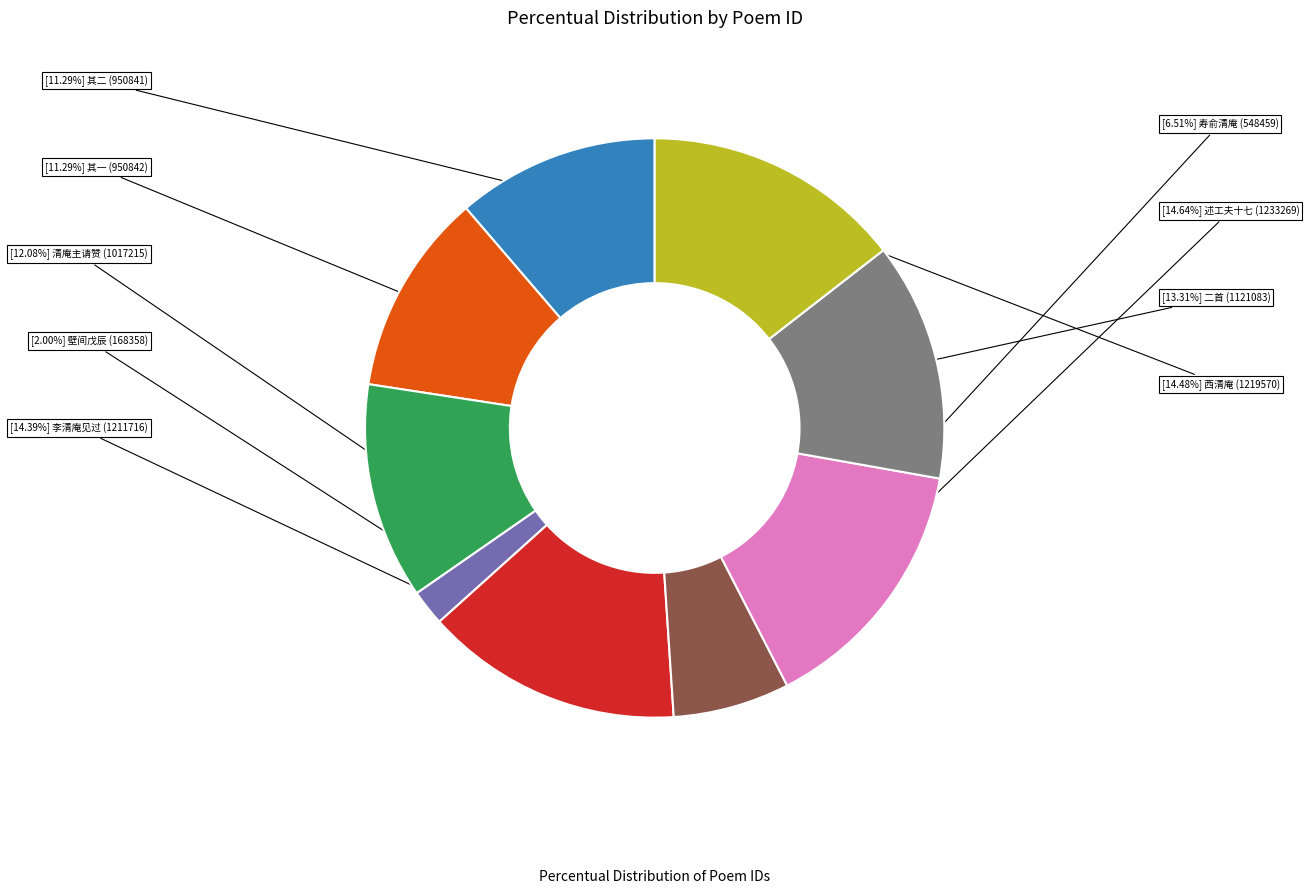

Does any single category account for the majority?

No